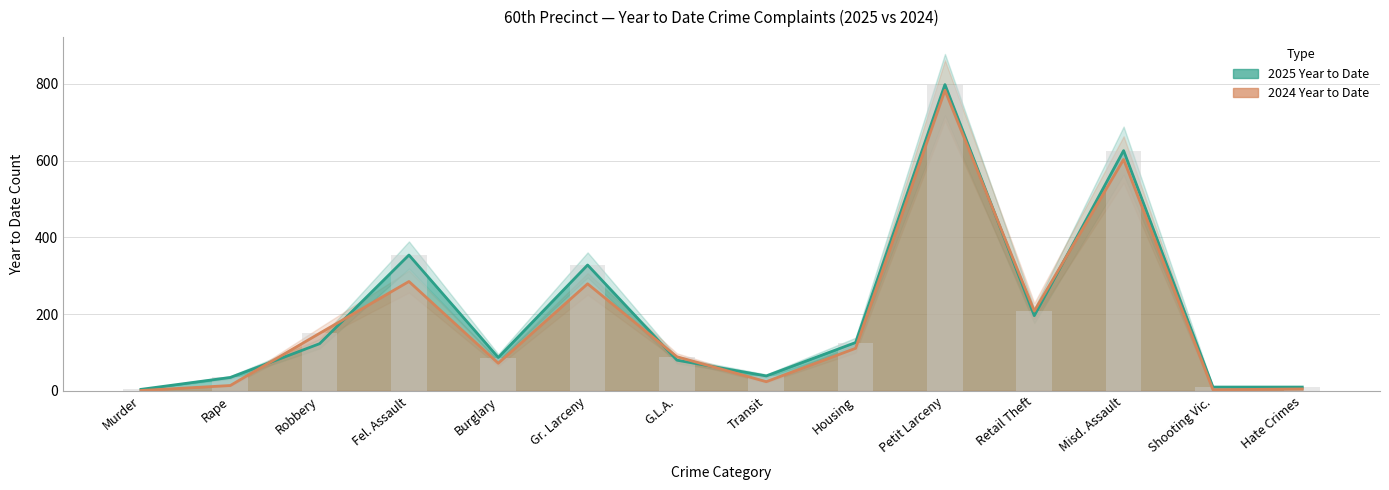

At which category does the chart reach its minimum across all series?

Murder